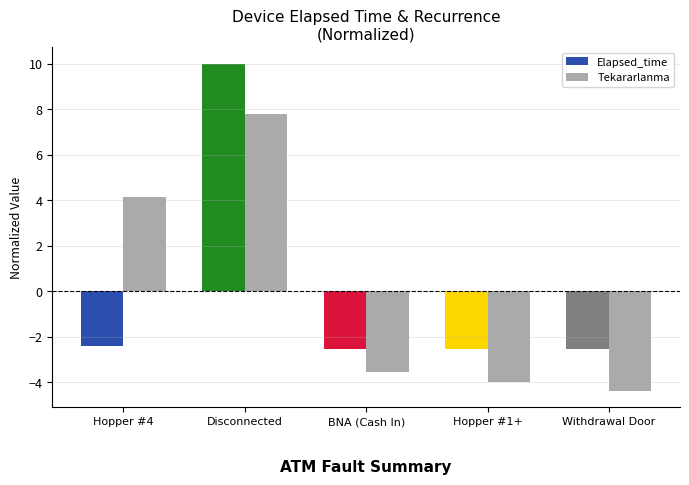

Rank the series at Hopper #4 from highest to lowest value.

Tekararlanma, Elapsed_time